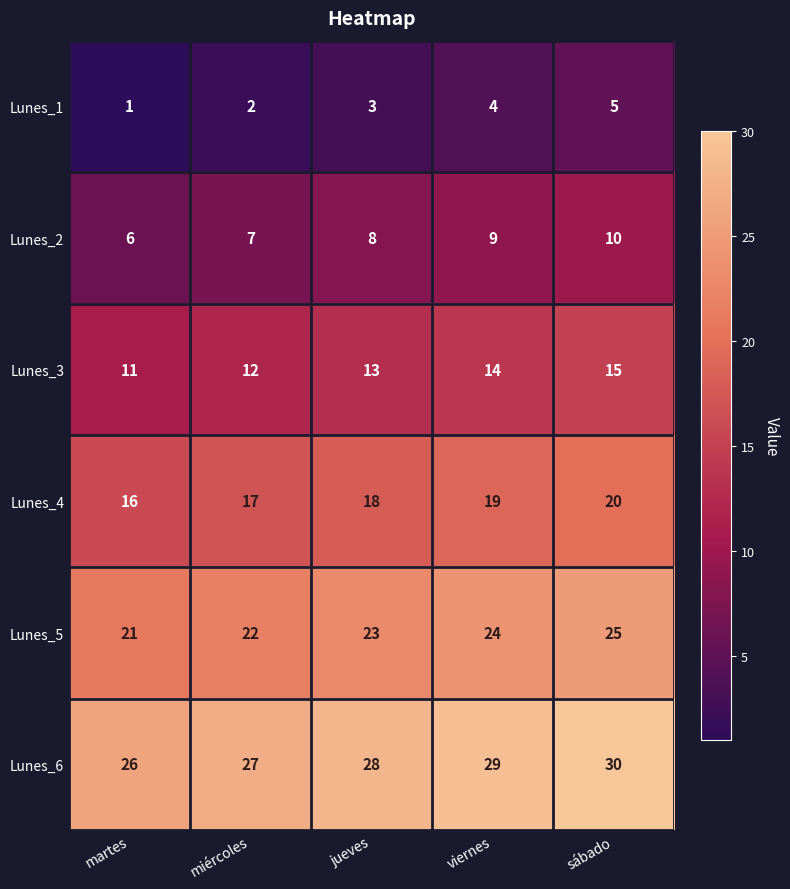

What is the sum of all Lunes_6 values?

140